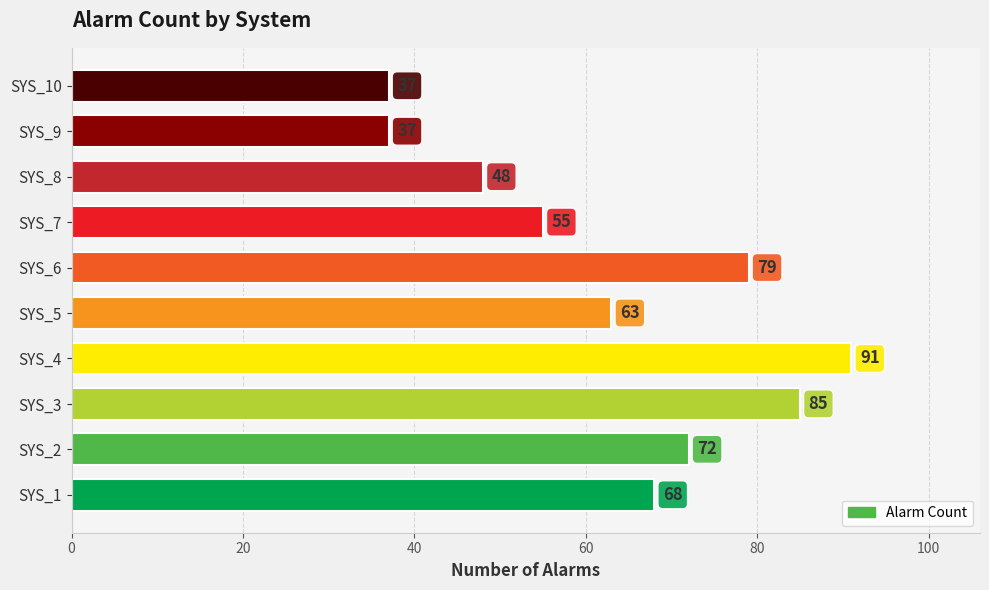

What is the change in value from SYS_7 to SYS_8?

-7